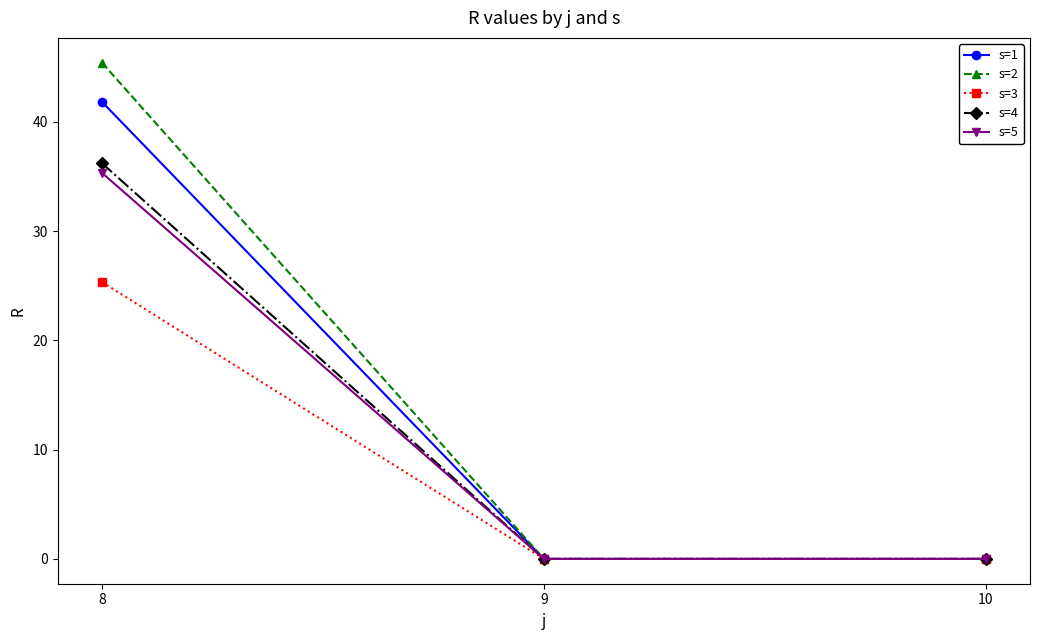

The value of s=4 at 10 is 17.5. True or false?

False